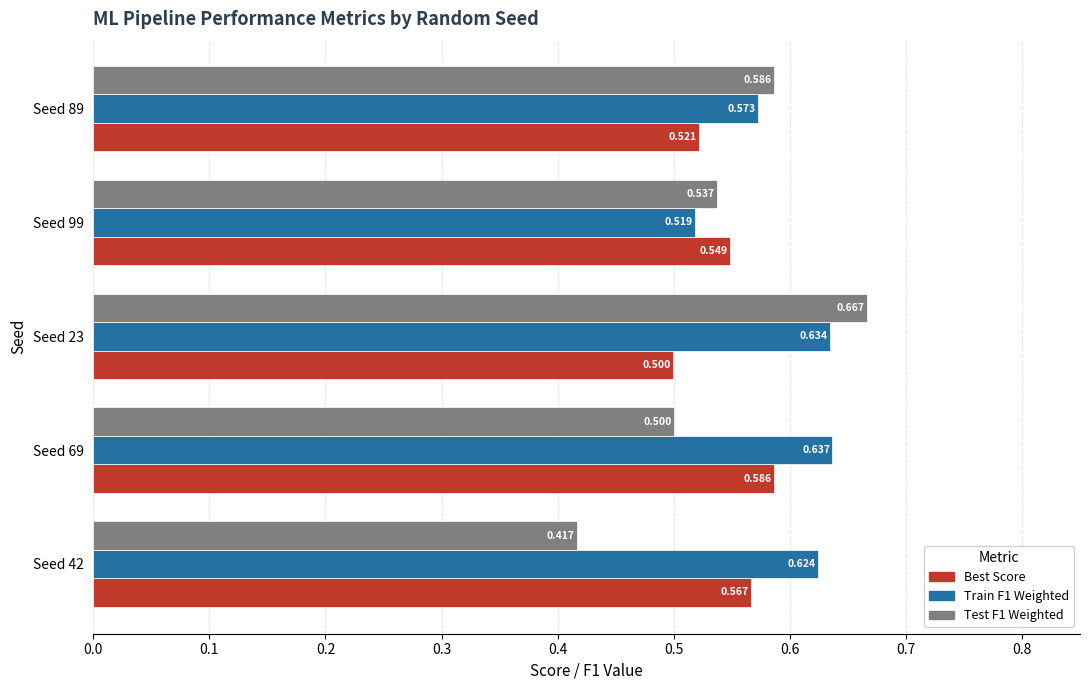

Which series has the largest total across all categories?

Train F1 Weighted